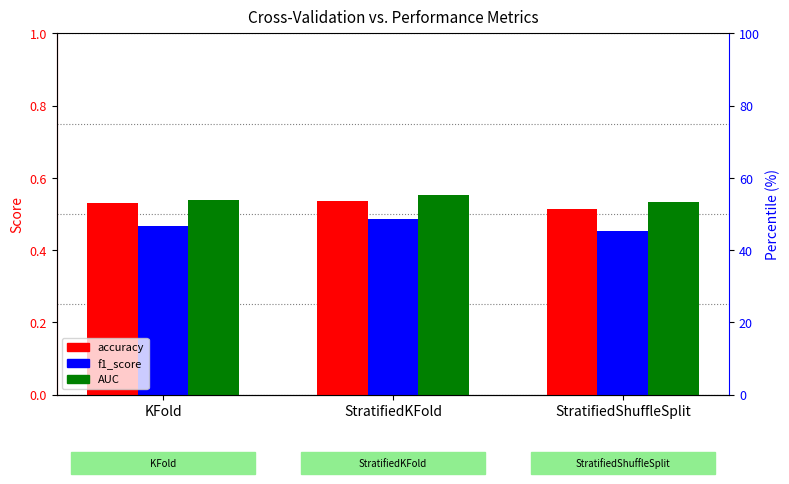

At StratifiedShuffleSplit, list the series in order from largest to smallest.

AUC, accuracy, f1_score